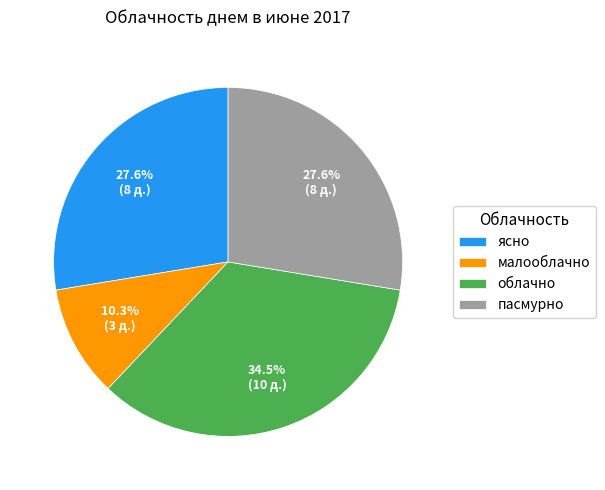

Combined, what portion of the pie is облачно and малооблачно?

44.8%